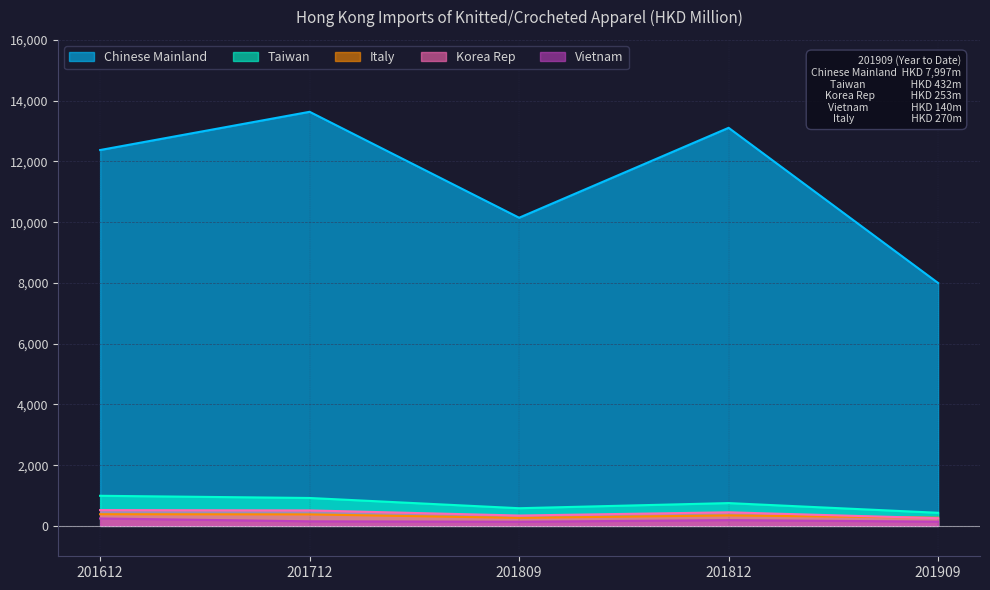

Reading right to left, list all the values displayed in this chart.

Chinese Mainland: 201909=7997.0	201812=13105.4	201809=10145.5	201712=13632.5	201612=12374.0
Taiwan: 201909=431.9	201812=751.1	201809=582.1	201712=919.1	201612=991.5
Italy: 201909=270.1	201812=345.9	201809=264.8	201712=378.7	201612=384.9
Korea Rep: 201909=253.2	201812=447.7	201809=341.7	201712=510.0	201612=521.3
Vietnam: 201909=140.3	201812=190.5	201809=137.6	201712=150.7	201612=244.8